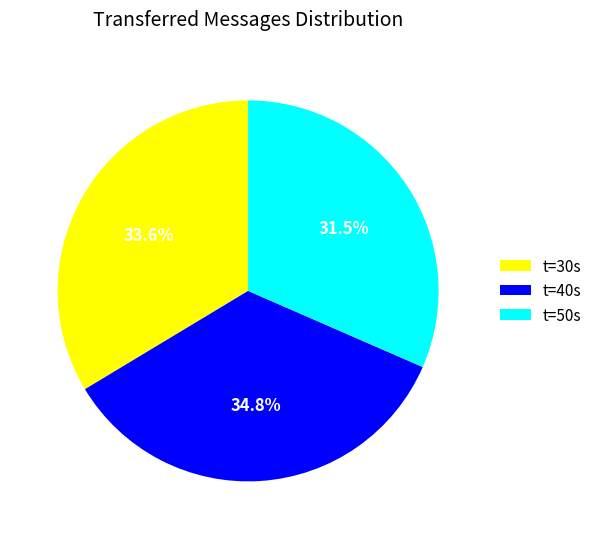

Rank the categories by value from highest to lowest.

t=40s, t=30s, t=50s